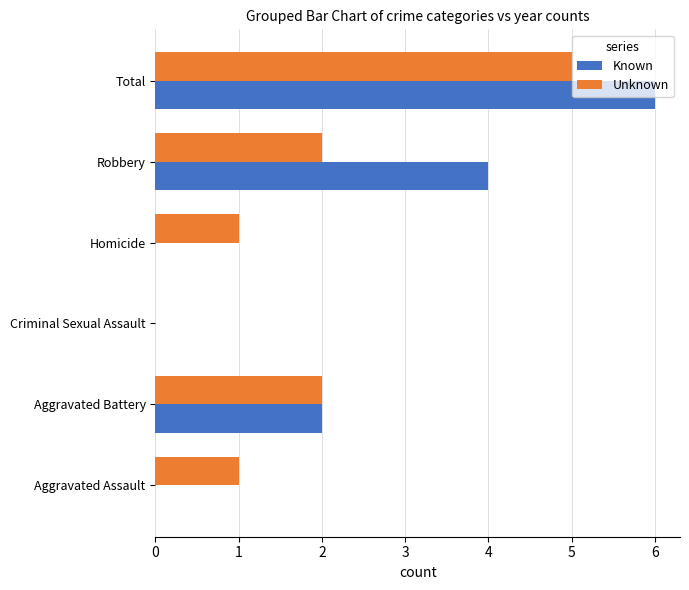

Is the value of Known at Total greater than the value of Unknown at Criminal Sexual Assault?

Yes